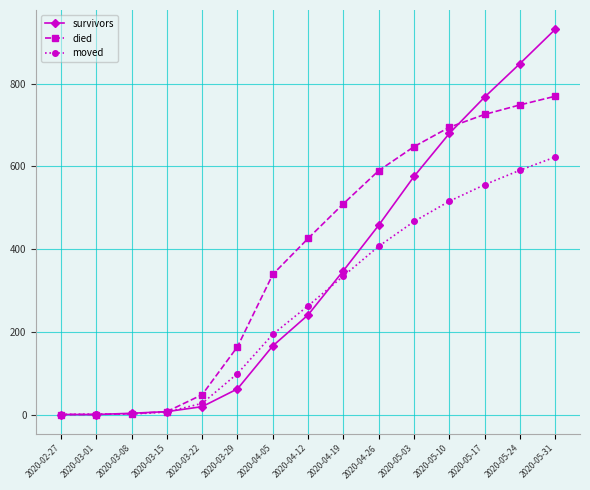

Which series changed the most between 2020-03-08 and 2020-05-31?

survivors